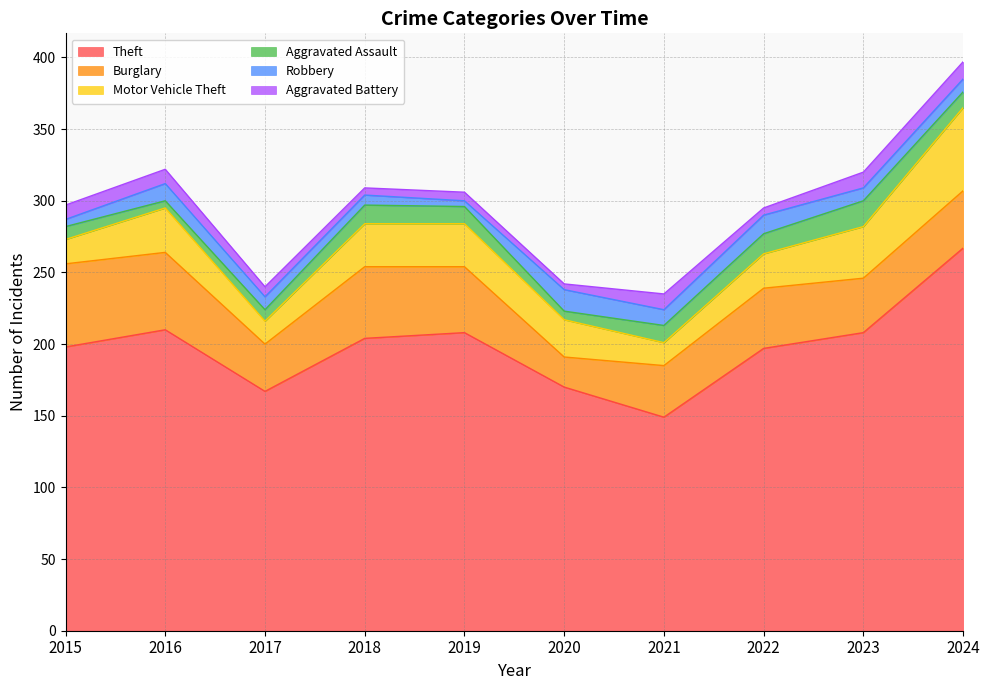

At which category does the chart reach its minimum across all series?

2019